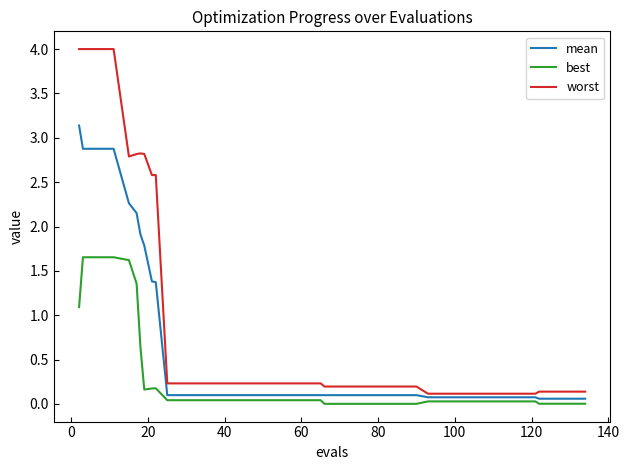

Which series has the largest total across all categories?

worst